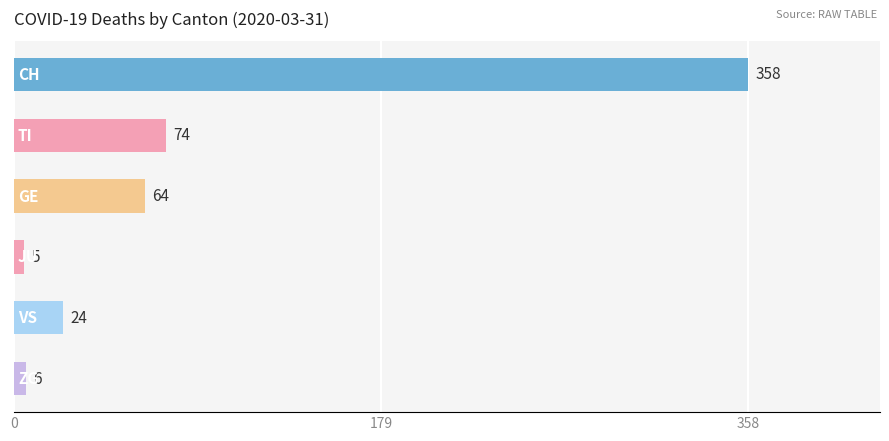

What is the value of the 6th bar from the top?

6